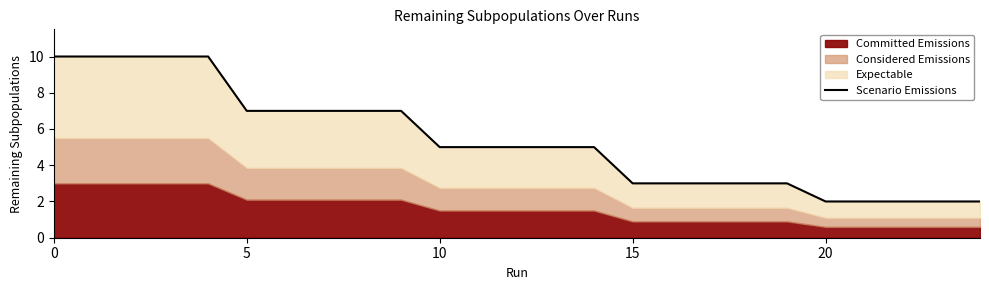

What is the label of the 3rd point from the left?

10